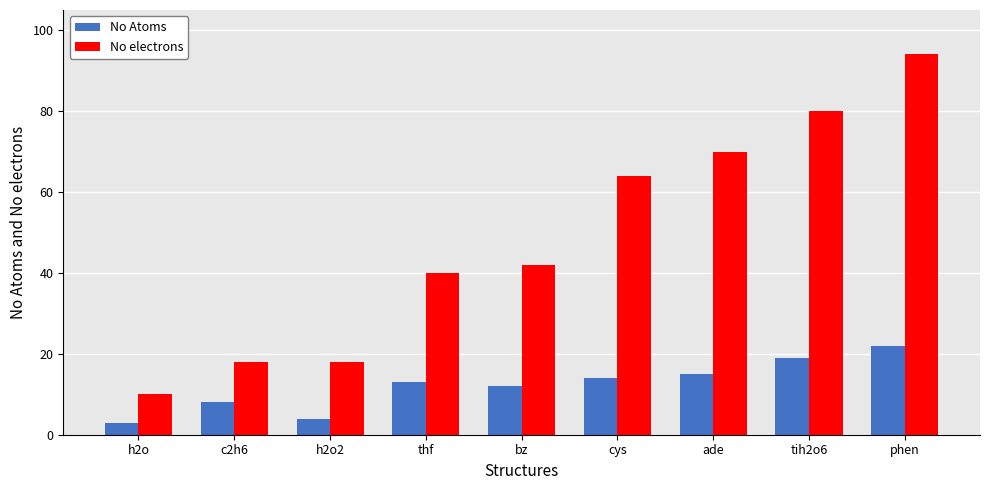

How many values in the No Atoms series are below 13?

4